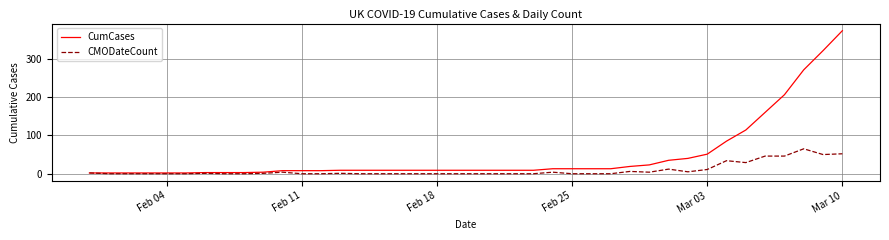

Which series has the largest range (max minus min)?

CumCases